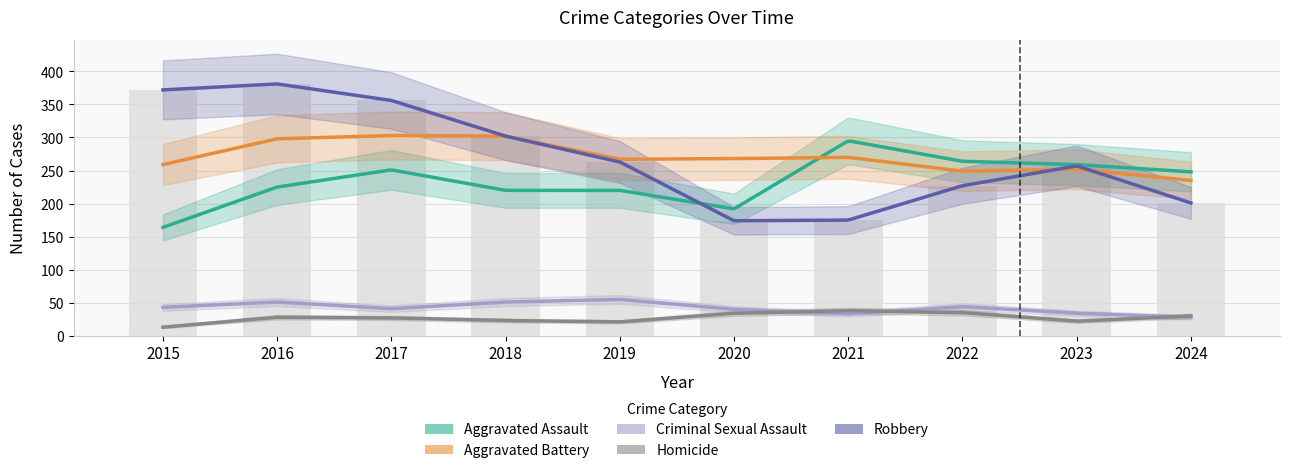

What is the average value of the Aggravated Assault series?

234